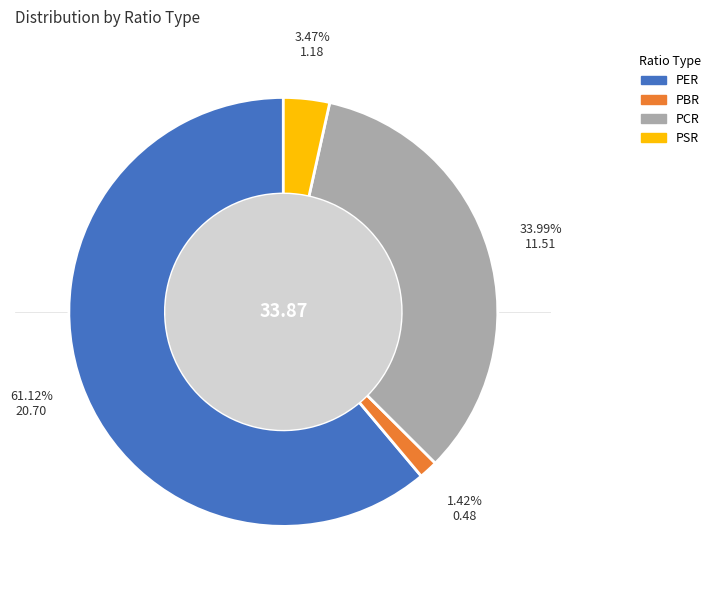

How many segments does this pie chart have?

4